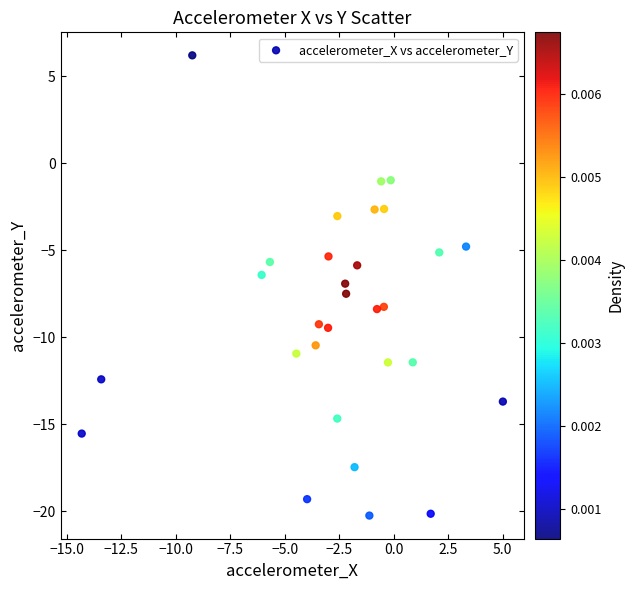

What is the range of Y values (max minus min)?

26.4